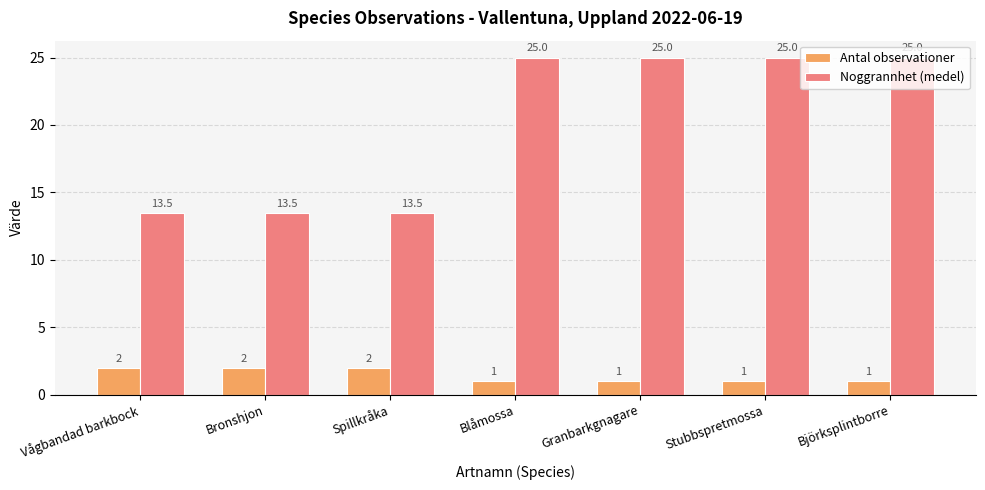

What value does the Antal observationer series have at Björksplintborre?

1.0